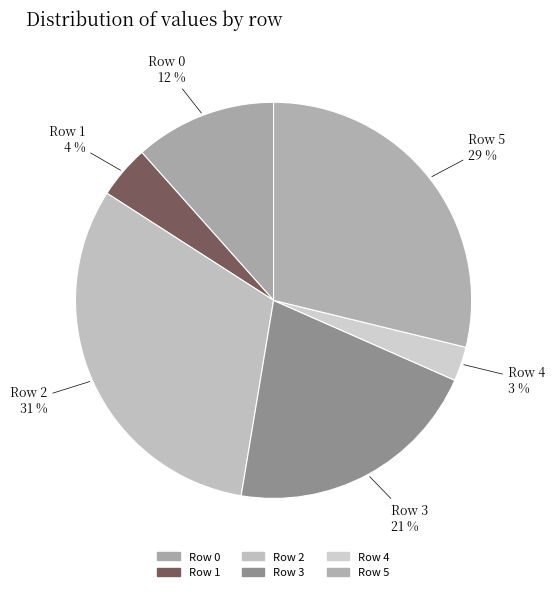

True or false: Row 5 accounts for 17% of the total.

False